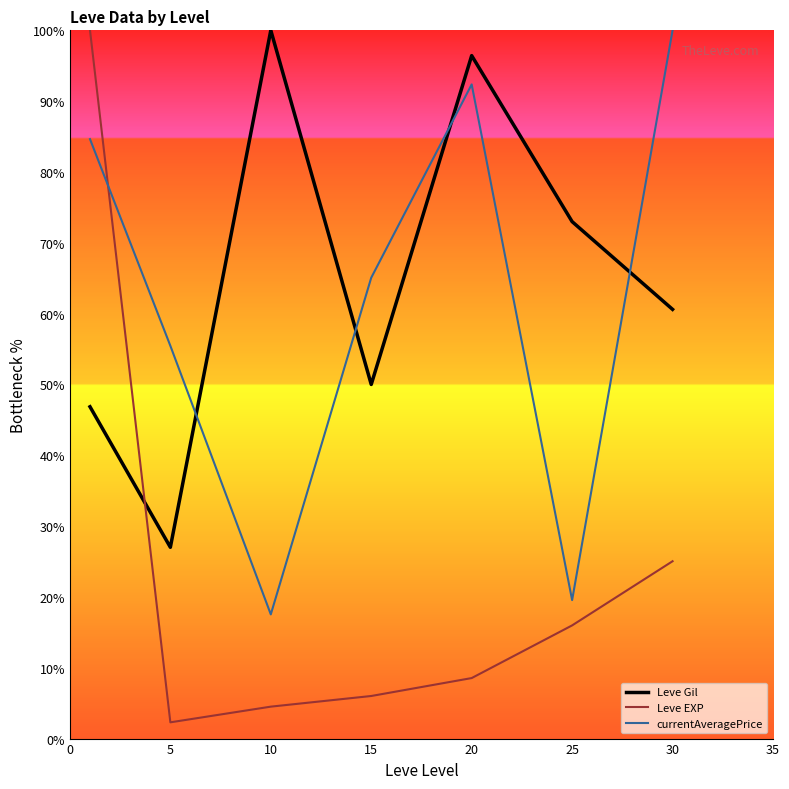

True or false: currentAveragePrice and Leve Gil intersect in this chart.

True